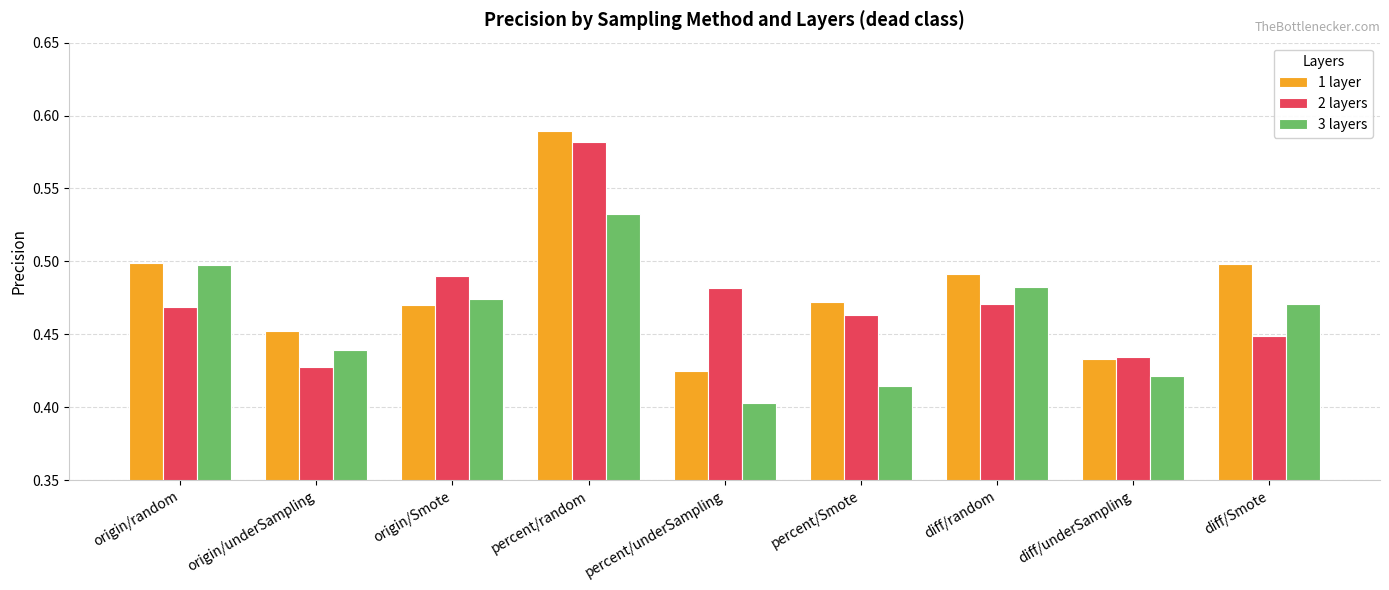

At which label is 3 layers closest to 0?

percent/underSampling